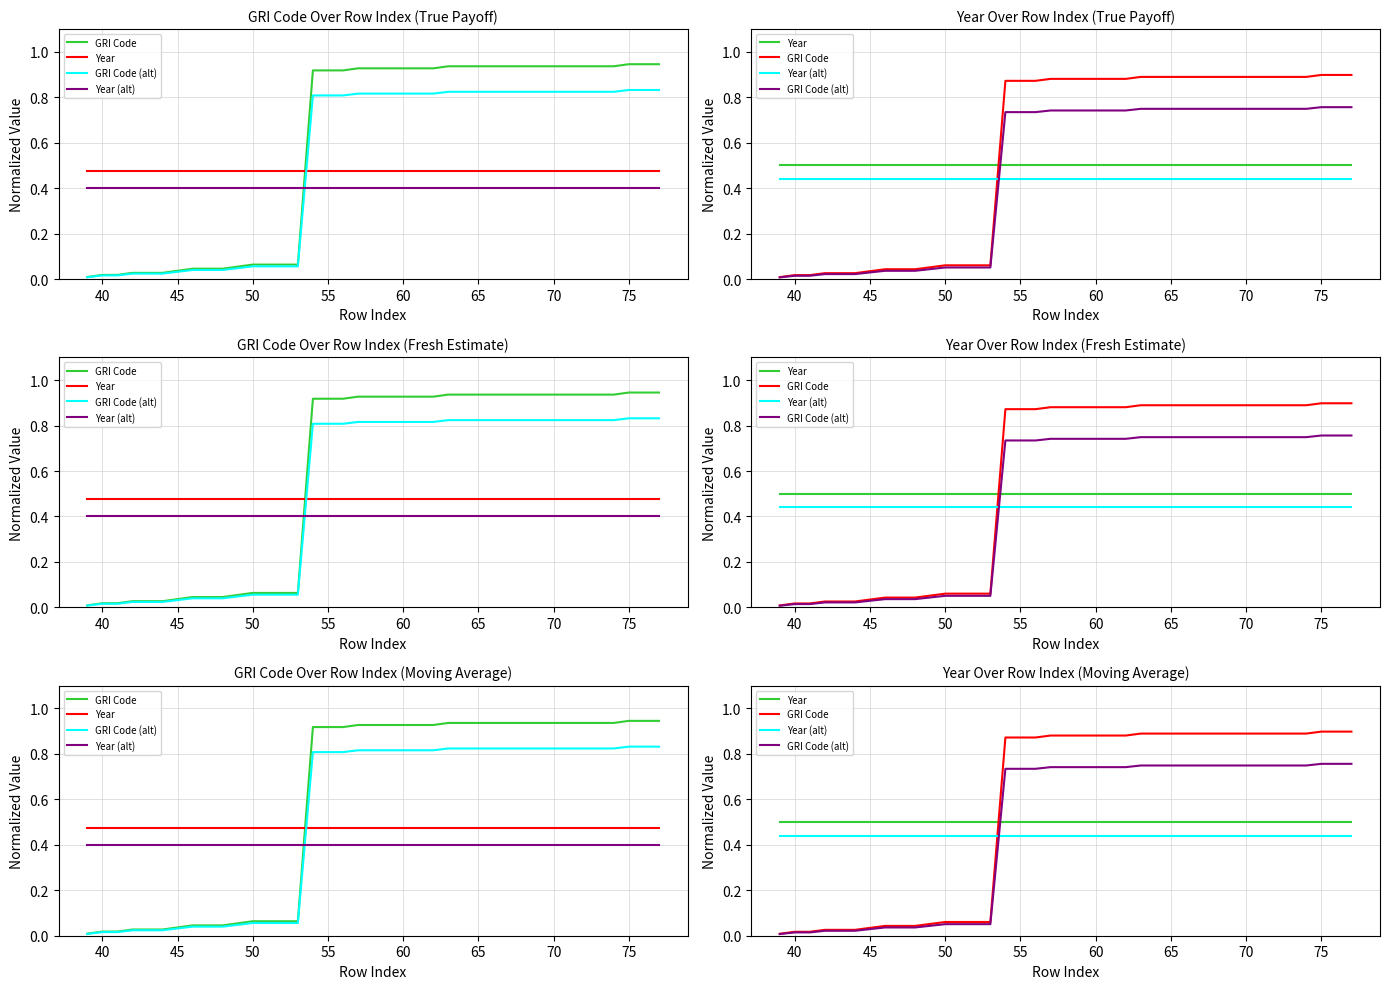

What is the difference between the maximum and minimum values in the GRI Code (norm) series?

0.9